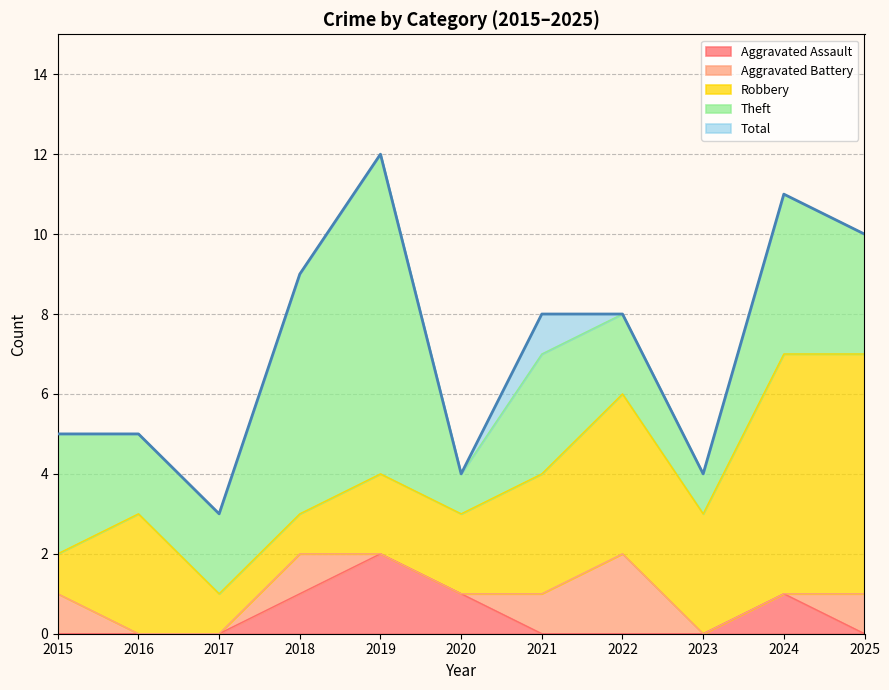

How many Theft values are between 2 and 4?

7